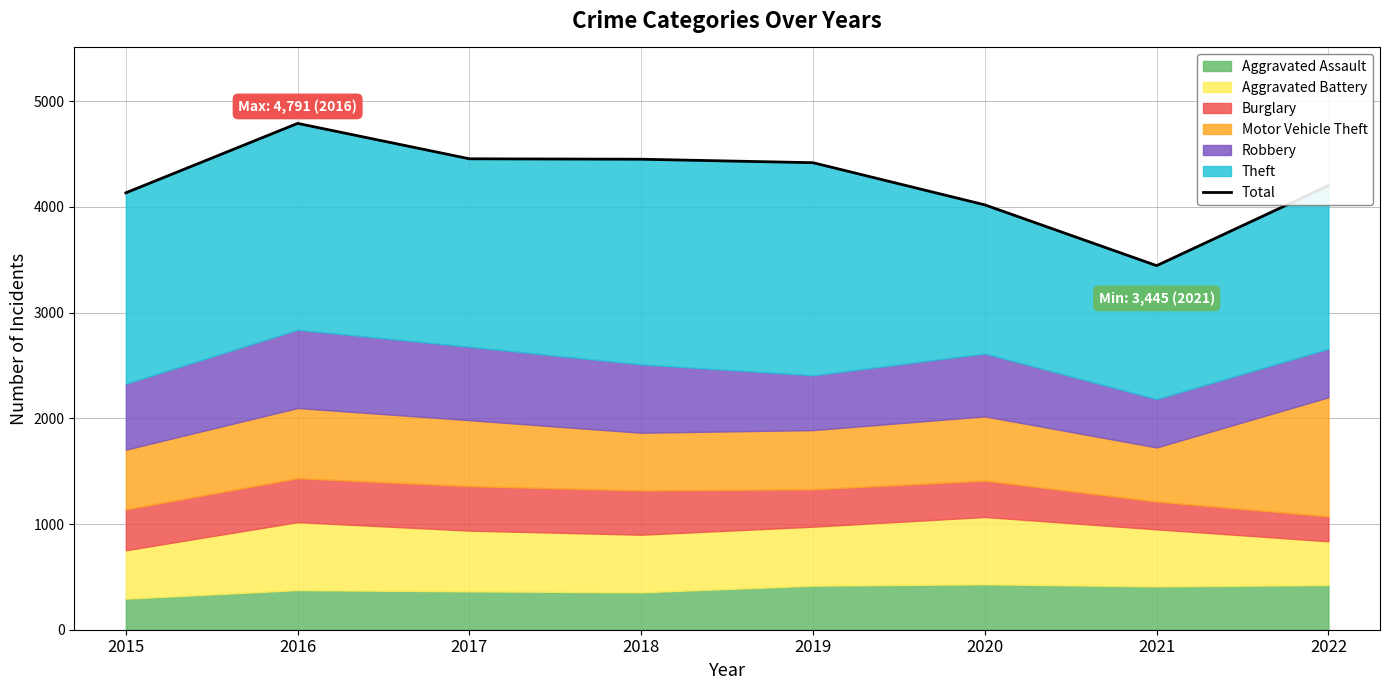

Where is the first local maximum?

2016